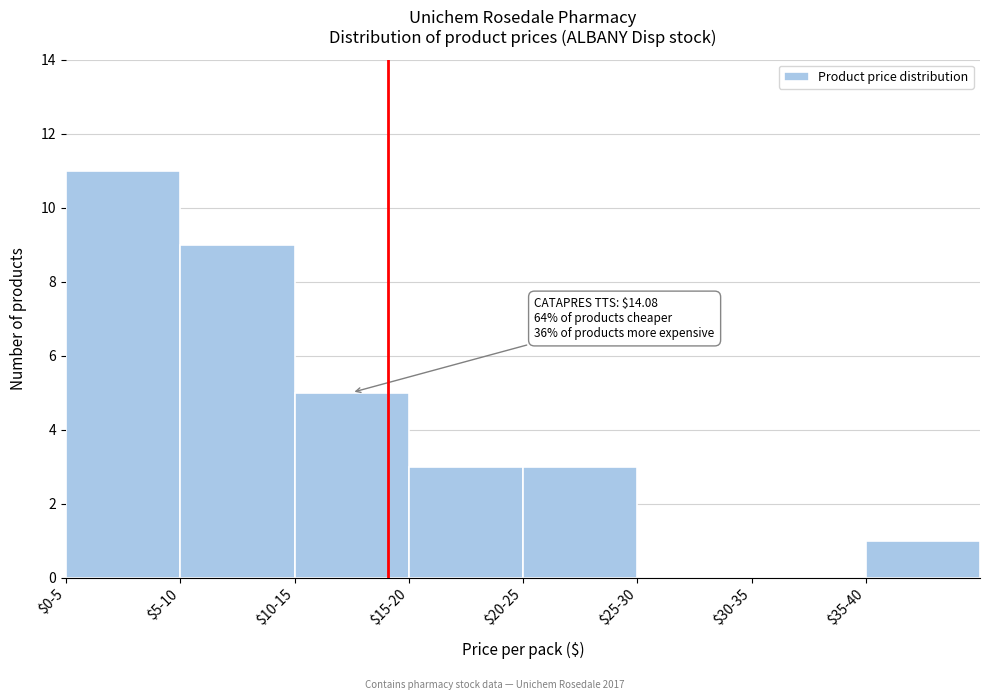

What is the sum of all values?

32